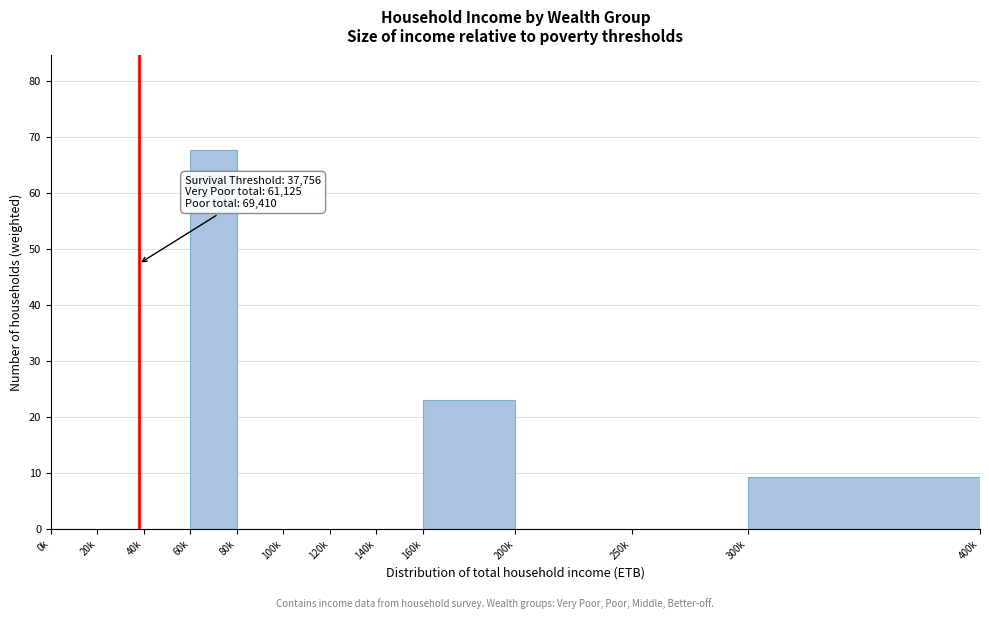

Reading left to right, transcribe all the data shown in this chart.

0k=0.0	20k=0.0	40k=0.0	60k=67.7	80k=0.0	100k=0.0	120k=0.0	140k=0.0	160k=23.0	200k=0.0	250k=0.0	300k=9.3